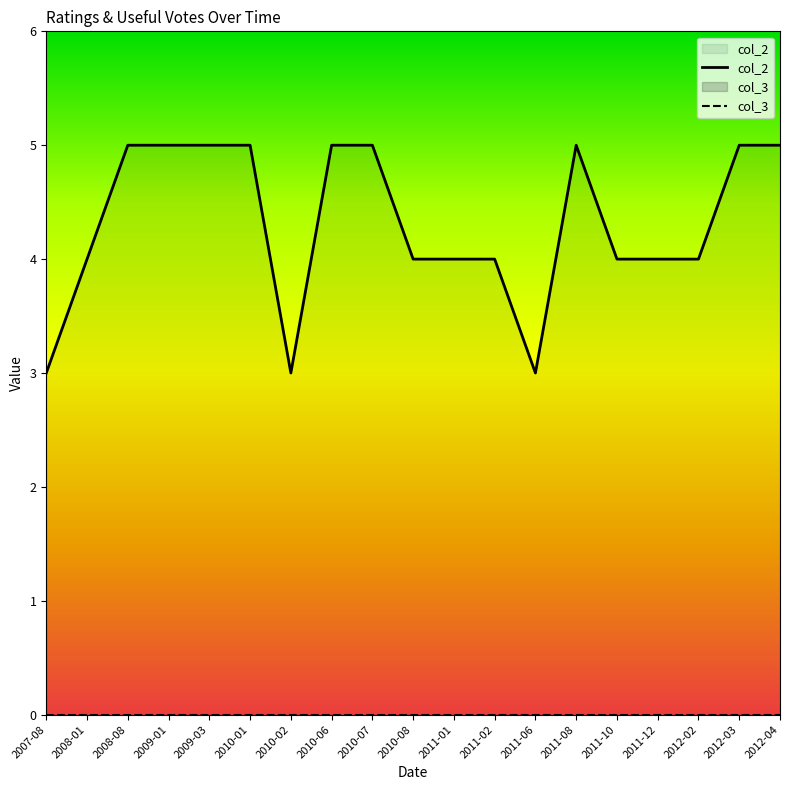

At which category is the sum across all series the highest?

2008-08